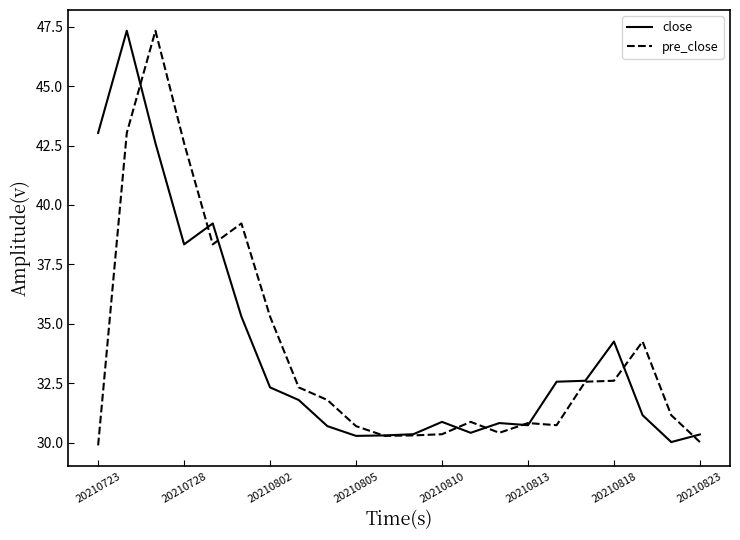

What is the minimum value for close?

30.0